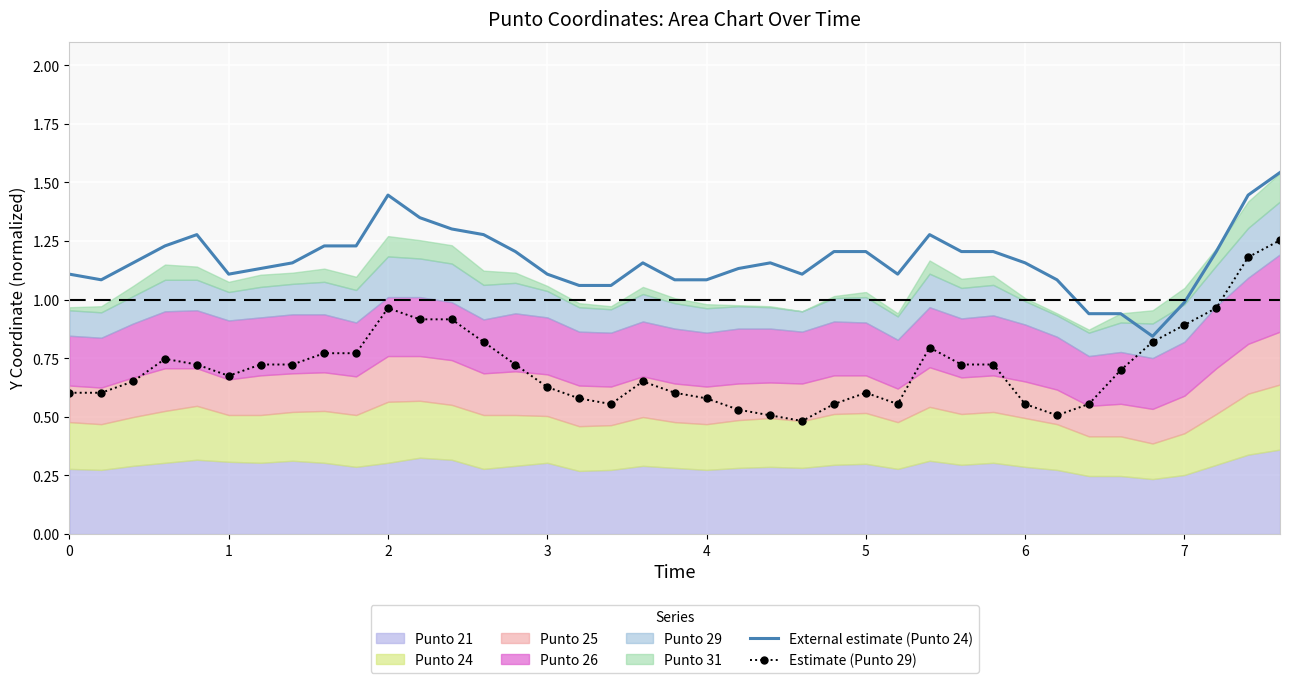

How many interior local valleys does the Estimate (Punto 29) series have?

5